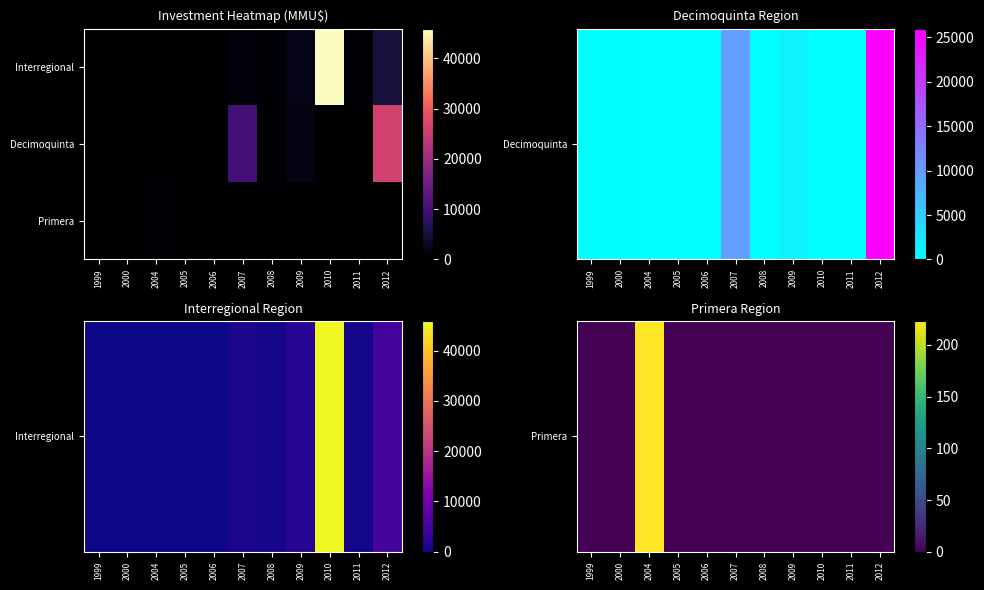

Count the number of data series in this chart.

3